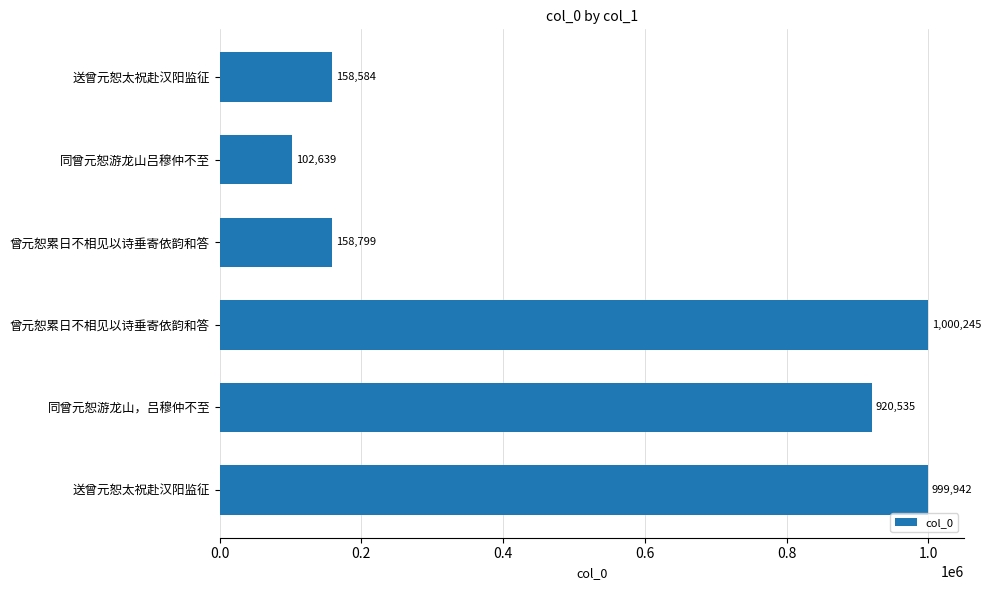

Does the chart contain any negative values?

No